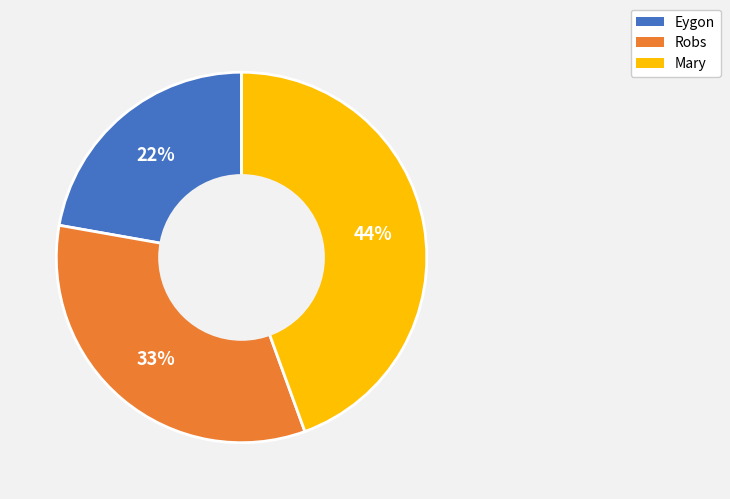

Which has a higher value, Mary or Robs?

Mary